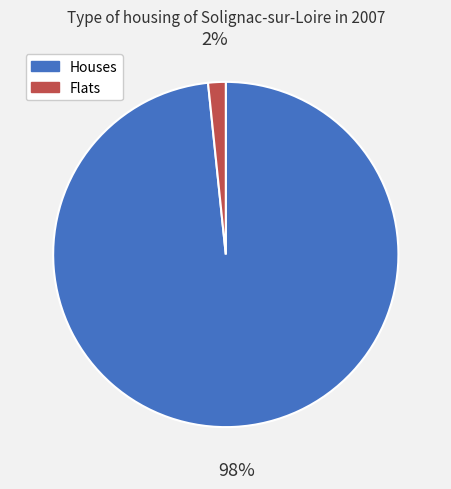

To the nearest percent, what percentage of the pie is Flats?

2%